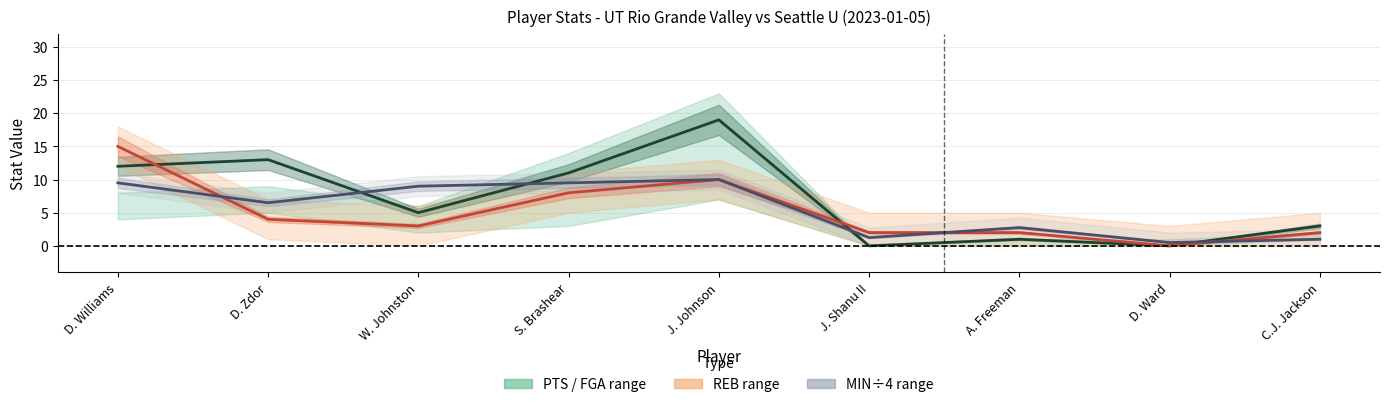

What are all the series names shown in the legend?

PTS, REB, MIN÷4